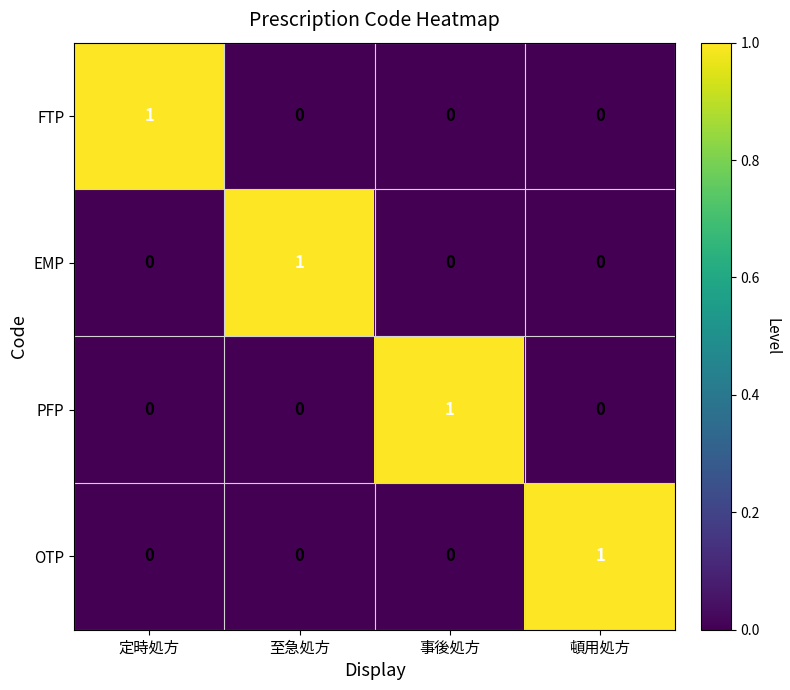

How many OTP values are between 0 and 1?

4